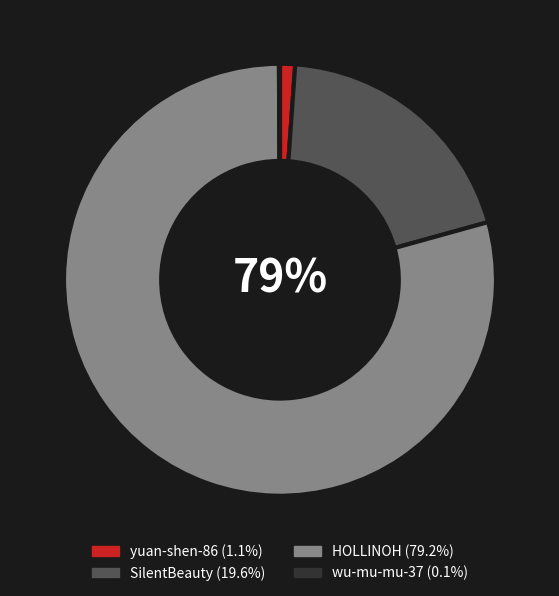

Do SilentBeauty and HOLLINOH together represent more than half of the pie?

Yes